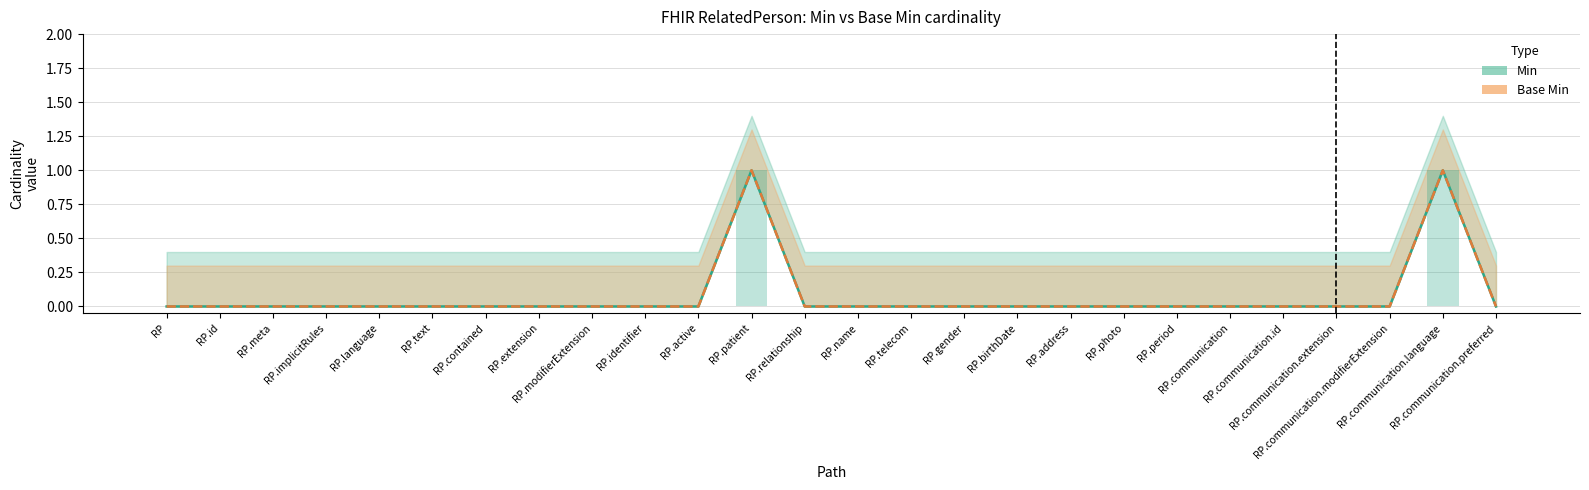

Reading left to right, extract all data points from this chart.

Min: 0	0	0	0	0	0	0	0	0	0	0	1	0	0	0	0	0	0	0	0	0	0	0	0	1	0
Base Min: 0	0	0	0	0	0	0	0	0	0	0	1	0	0	0	0	0	0	0	0	0	0	0	0	1	0